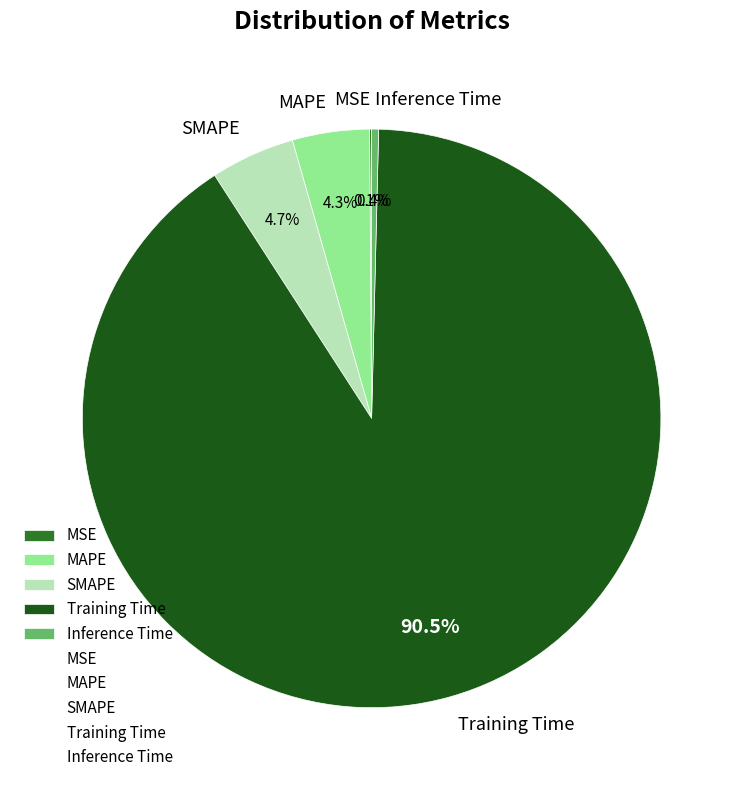

To the nearest percent, what is the difference between the largest and smallest slice percentages?

90%